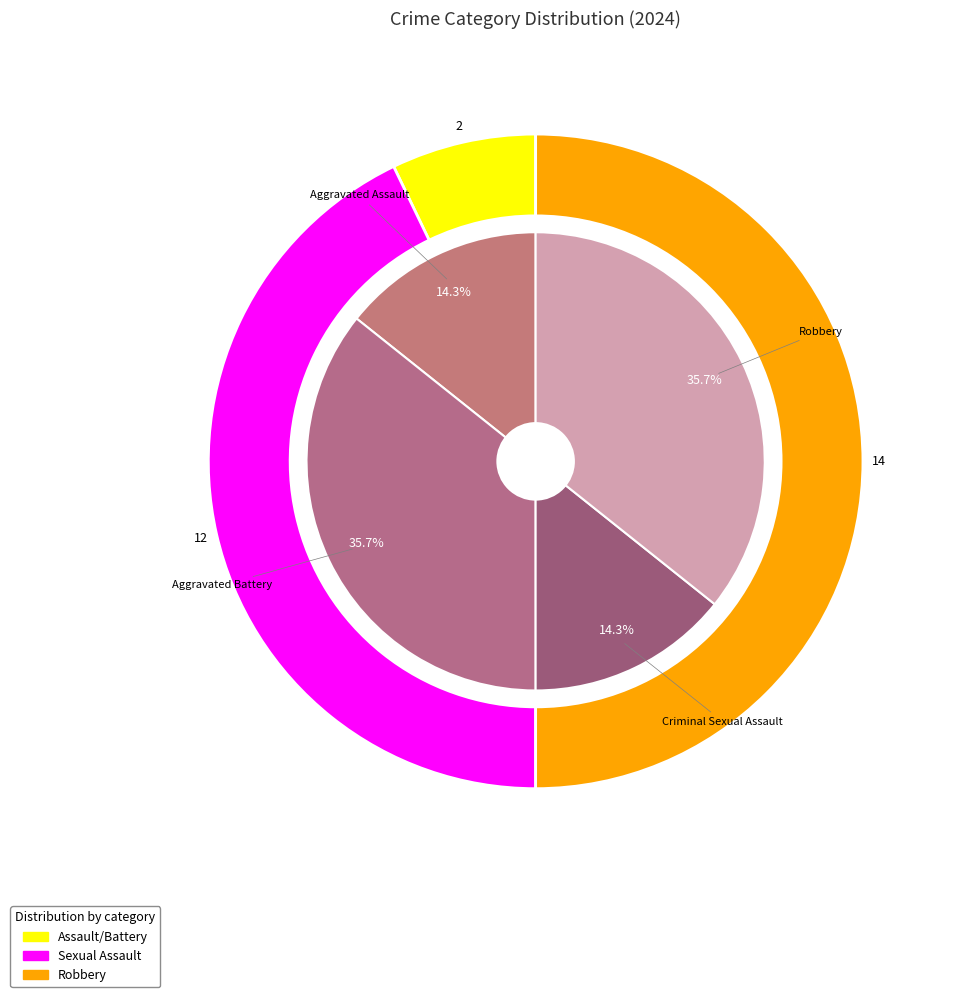

How many segments does this pie chart have?

4